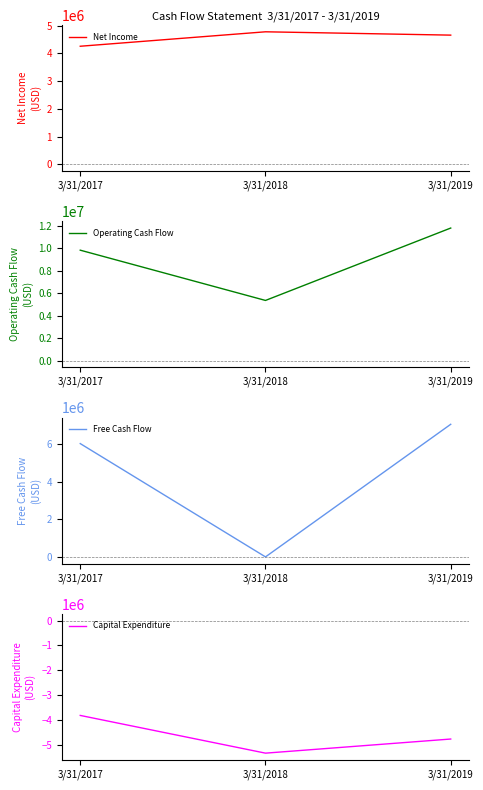

What is the sum of the Net Income values at 3/31/2017 and 3/31/2019?

8908000